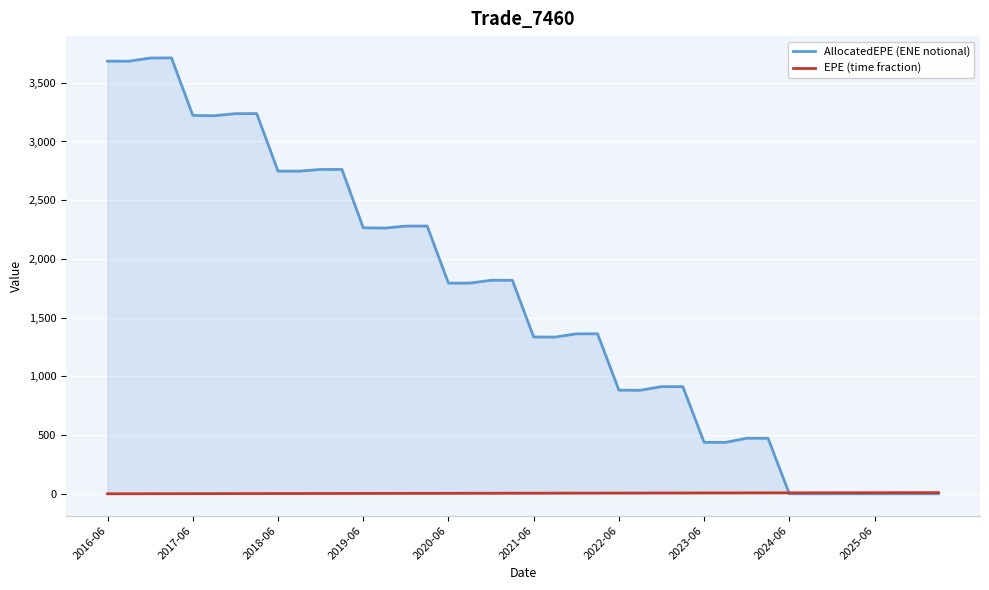

Which series has the largest range (max minus min)?

AllocatedEPE (ENE notional)